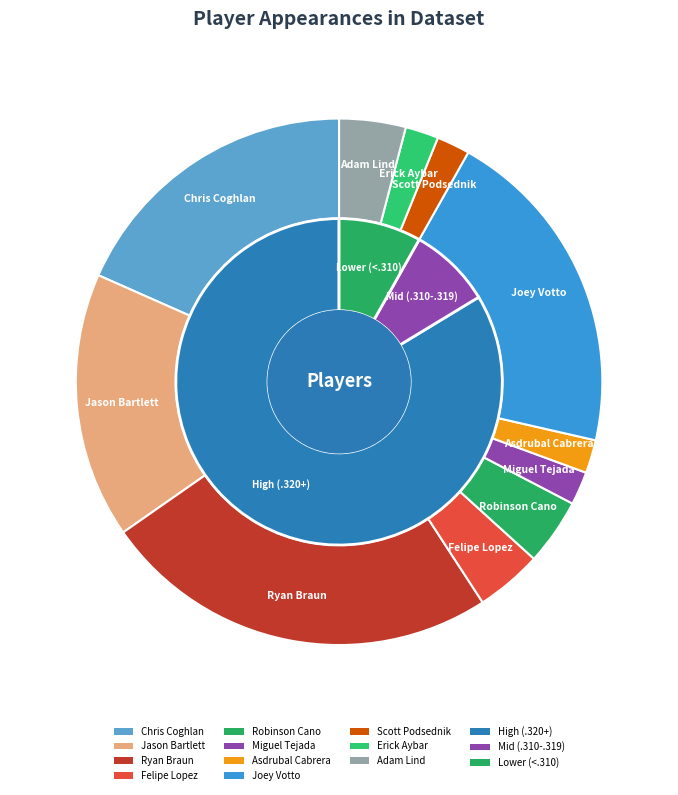

To the nearest percent, what is the combined percentage of Felipe Lopez and Robinson Cano?

8%